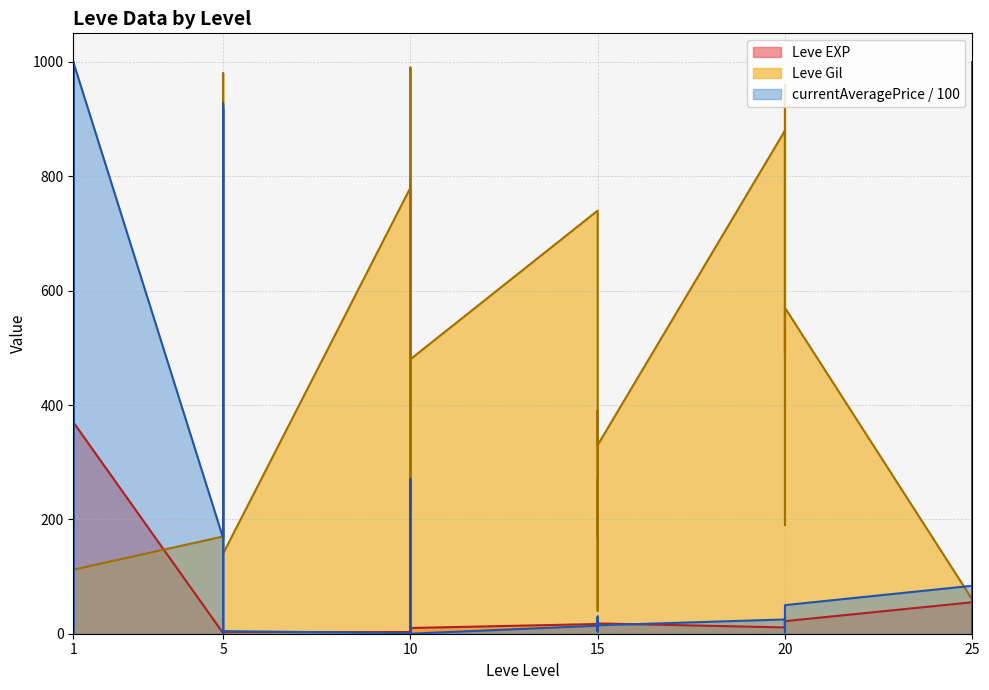

The Leve EXP series shows 5 at 25. True or false?

False